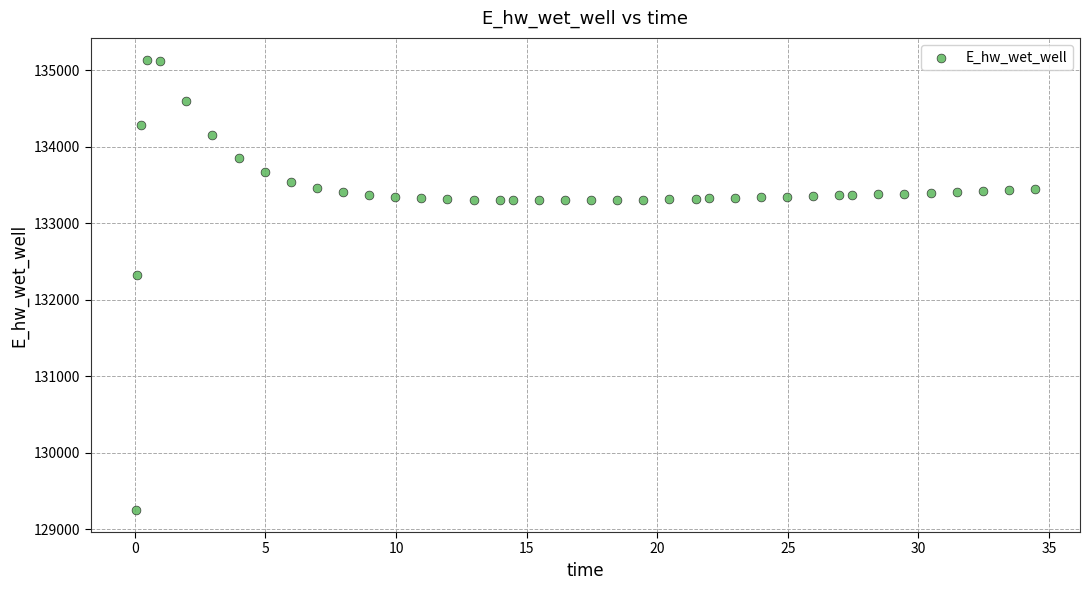

What is the range of Y values (max minus min)?

5873.7